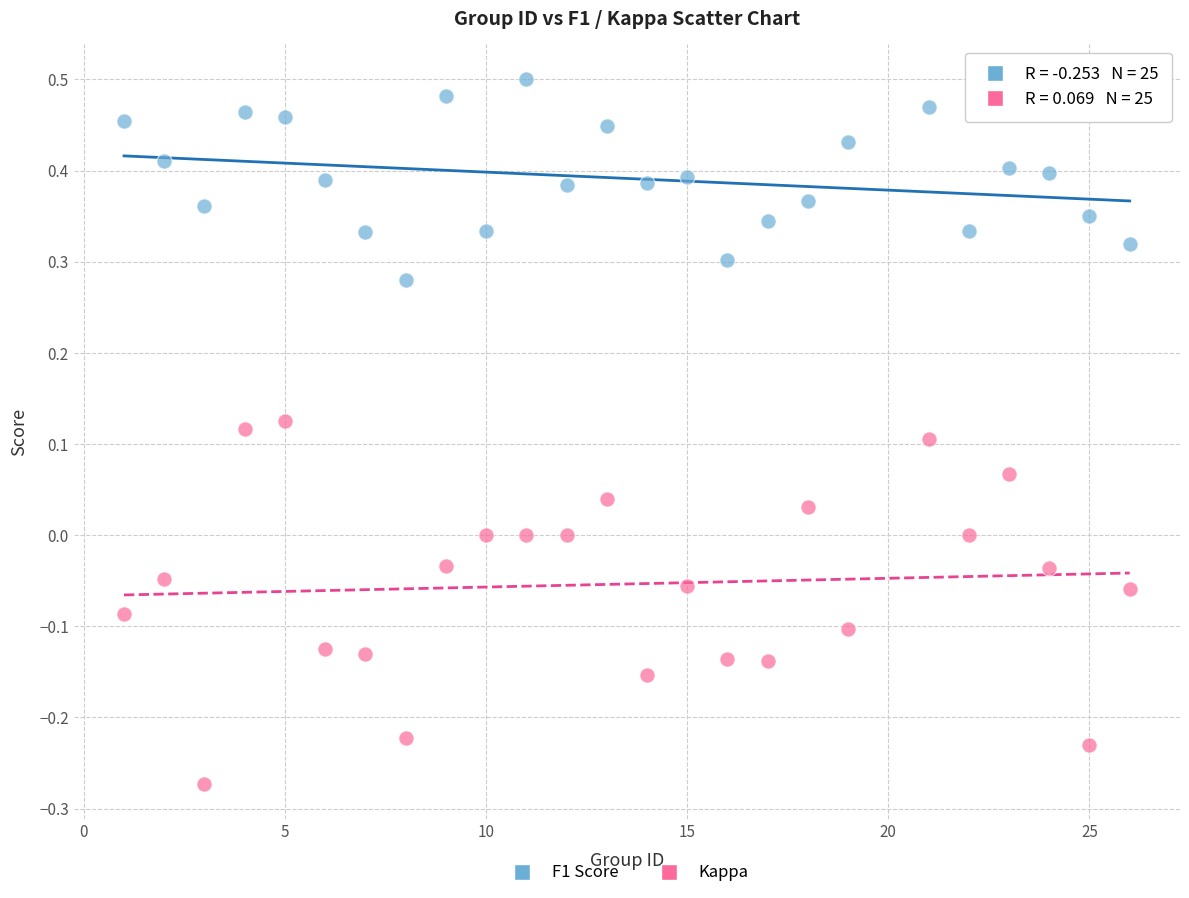

What are all the series names shown in the legend?

F1 Score, Kappa